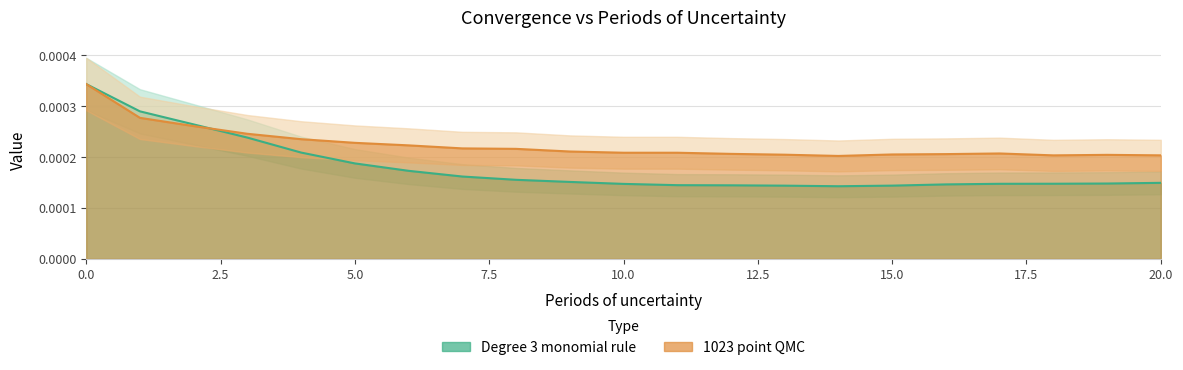

How many interior local peaks does the 1023 point QMC series have?

2